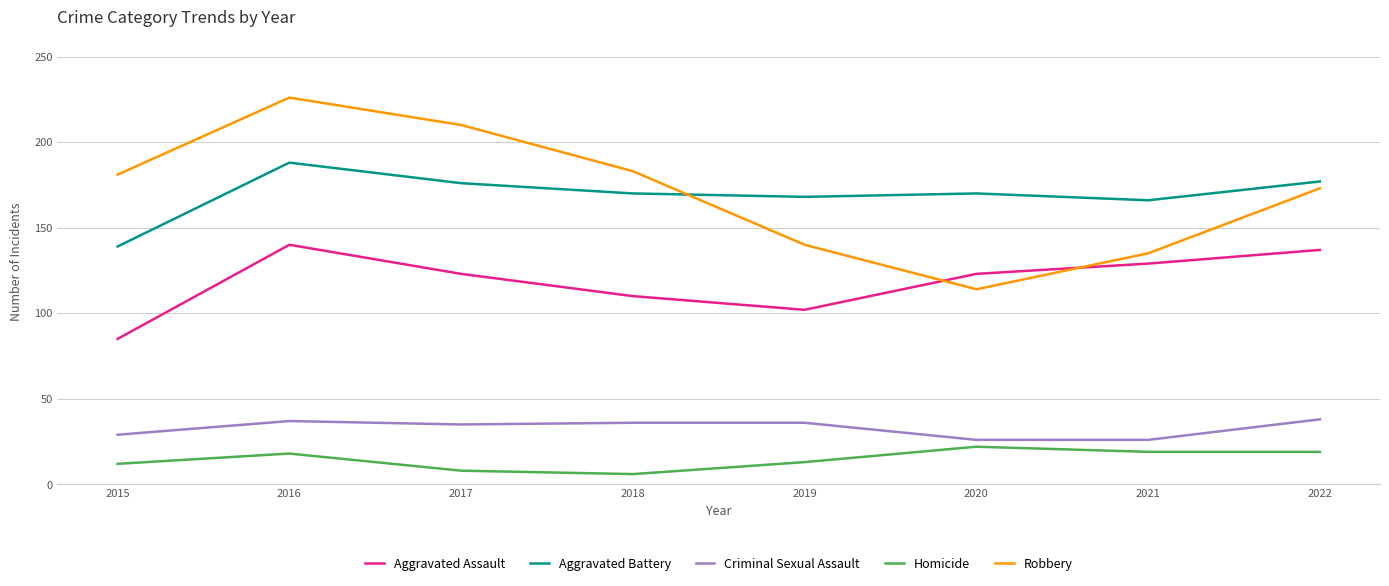

What value does the Robbery series have at 2019?

140